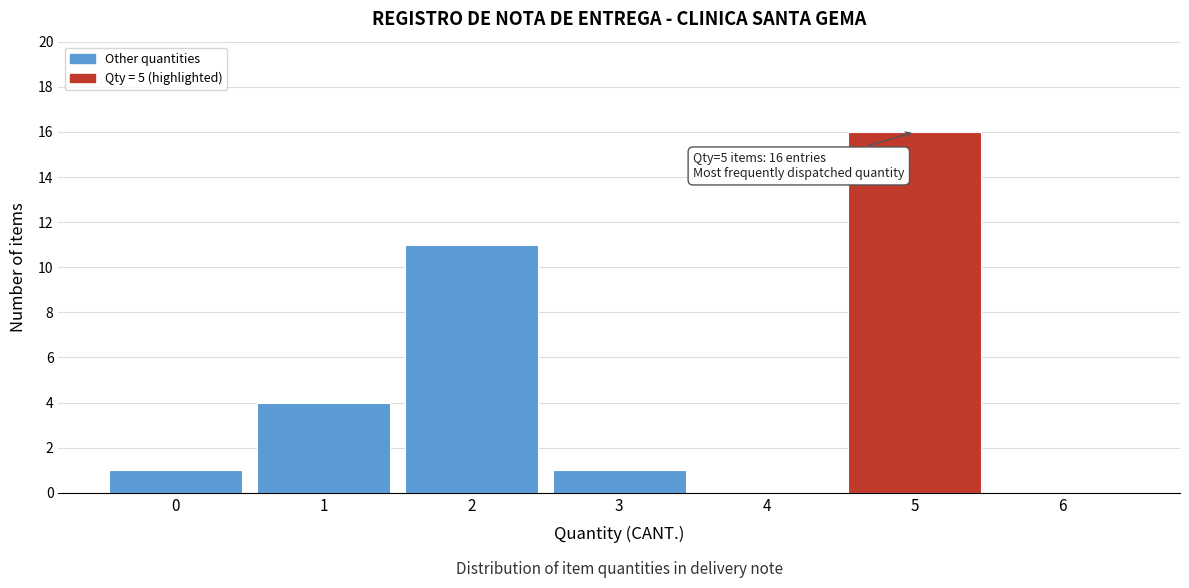

Over which range of the x-axis is the bar tallest?

4.5 to 5.5